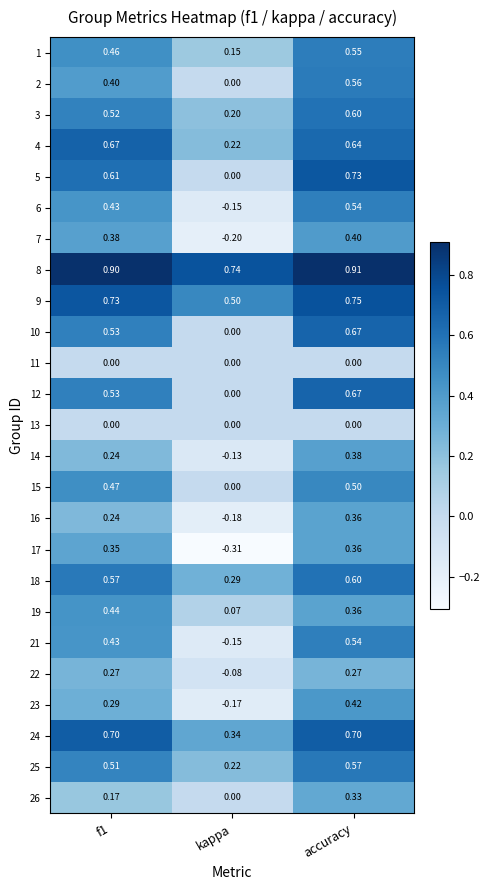

Is the value of 3 at f1 greater than the value of 18 at kappa?

Yes